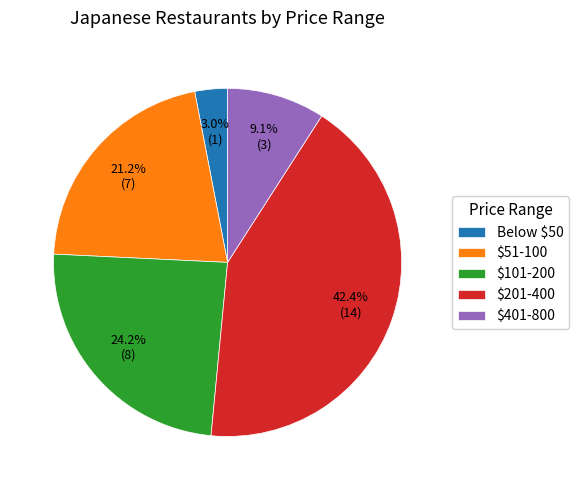

Does Below $50 account for over 50% of the chart?

No